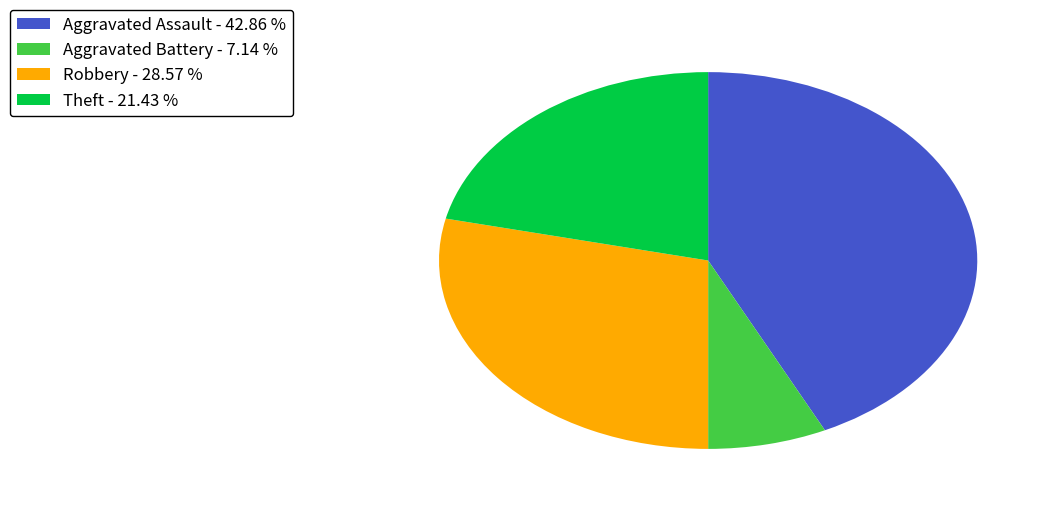

Is the sum of Theft - 21.43 % and Aggravated Battery - 7.14 % greater than half?

No